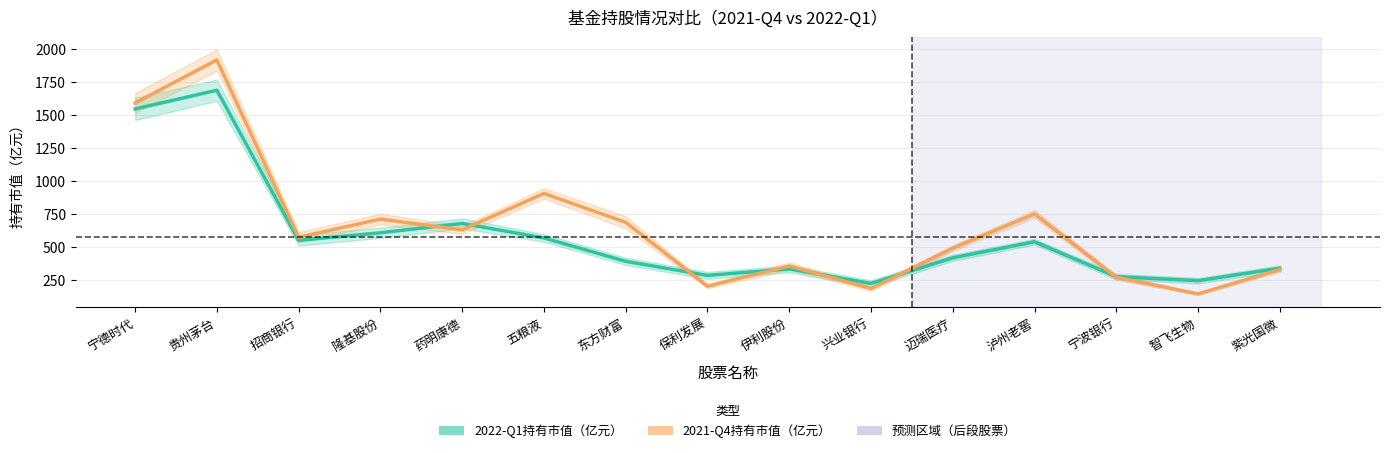

What is the value of the 2022-Q1持有市值（亿元） point at the 4th from the left?

608.7